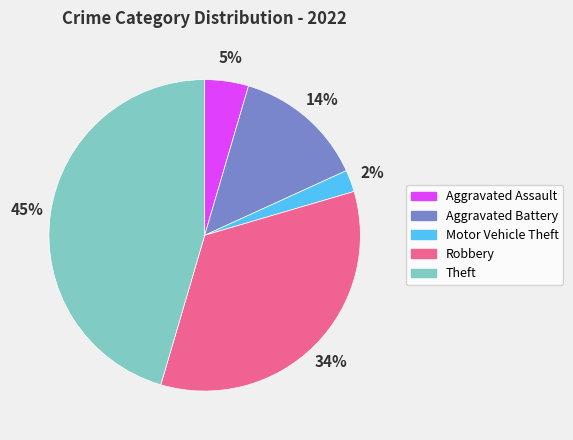

Does any single category account for the majority?

No